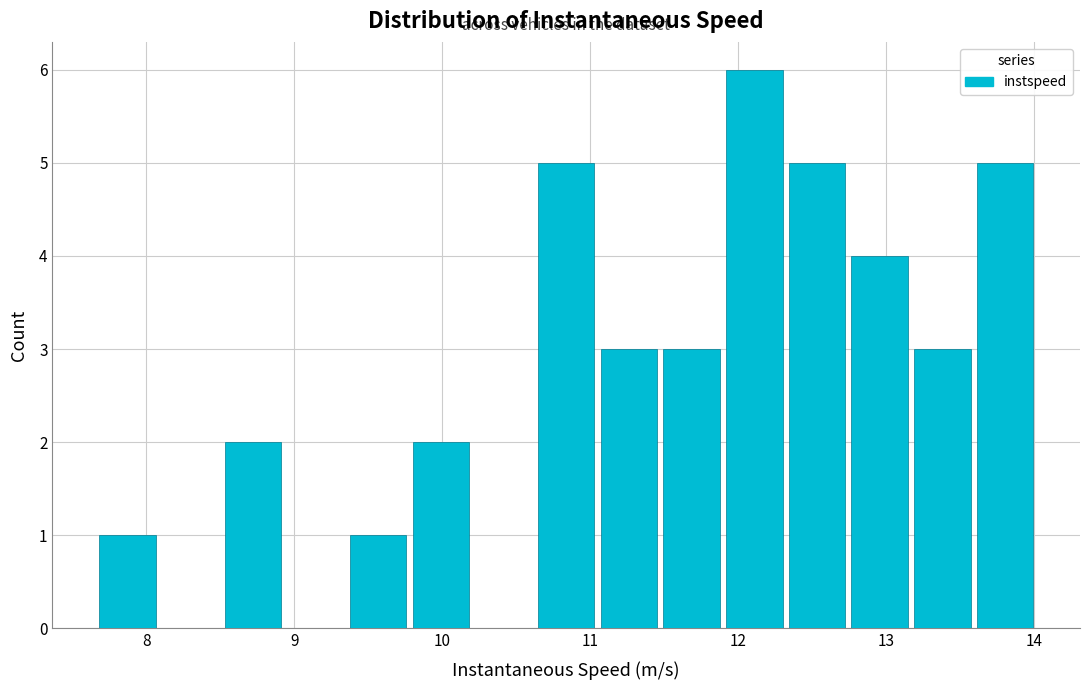

Reading left to right, transcribe this chart: for each bar, give the range it covers on the x-axis and its height. Neither the bar edges nor the heights are printed on the chart, so give them approximately, as read against the axes.

7.7 to 8.1: 1
8.1 to 8.5: 0
8.5 to 8.9: 2
8.9 to 9.4: 0
9.4 to 9.8: 1
9.8 to 10.2: 2
10.2 to 10.6: 0
10.6 to 11.0: 5
11.0 to 11.5: 3
11.5 to 11.9: 3
11.9 to 12.3: 6
12.3 to 12.7: 5
12.7 to 13.2: 4
13.2 to 13.6: 3
13.6 to 14.0: 5